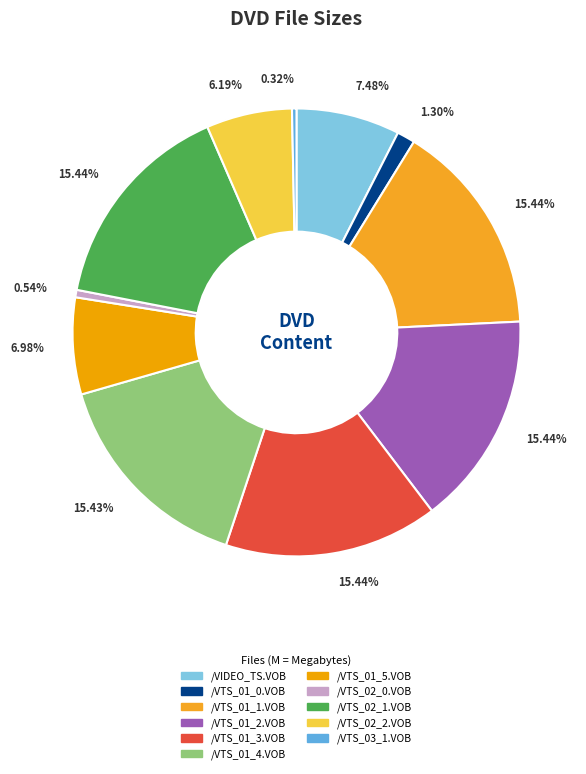

How many segments does this pie chart have?

11